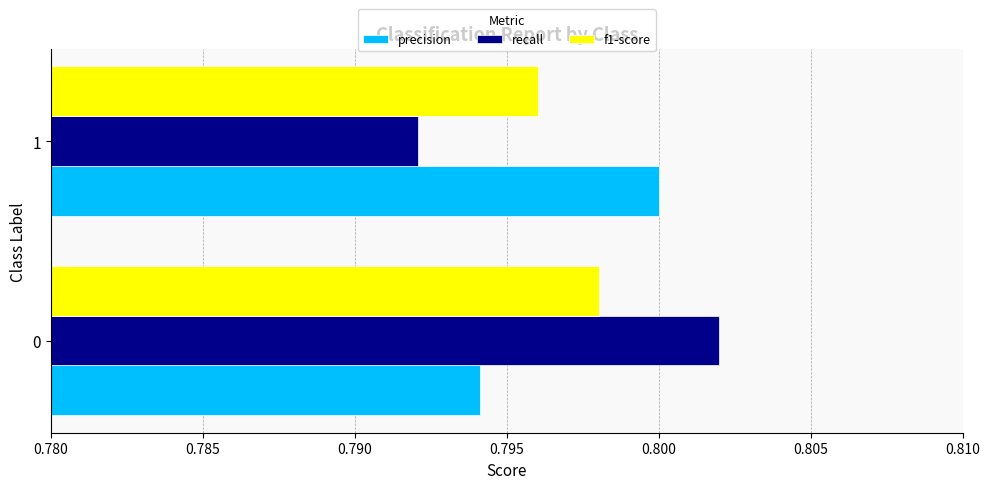

What is the total value across all series at 0?

2.4